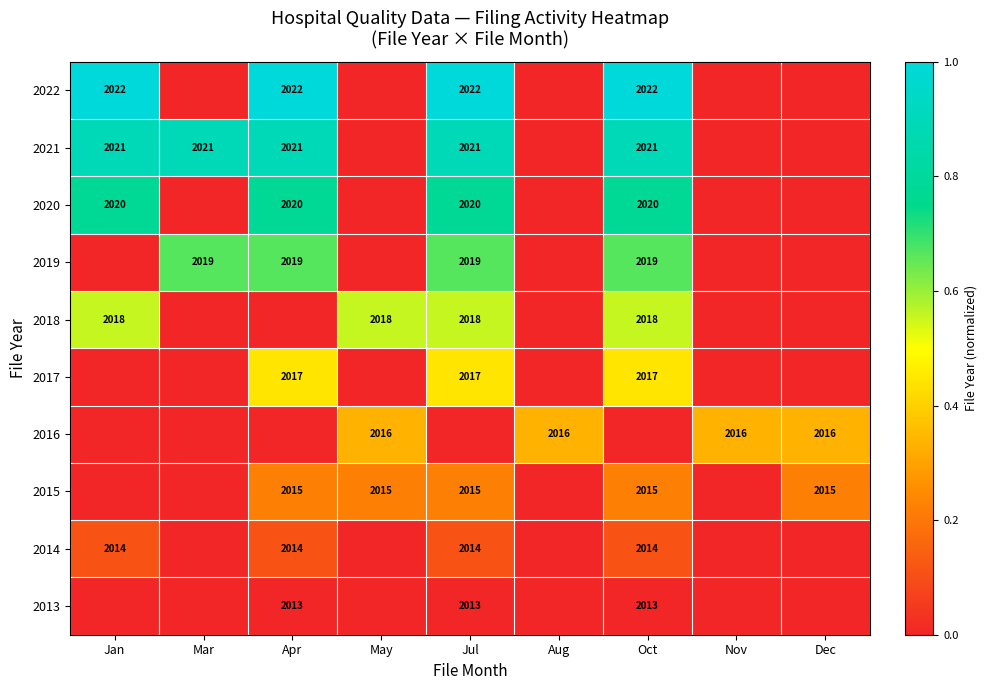

Rank the series by their average value, from highest to lowest.

2013, 2014, 2015, 2016, 2017, 2018, 2019, 2020, 2021, 2022